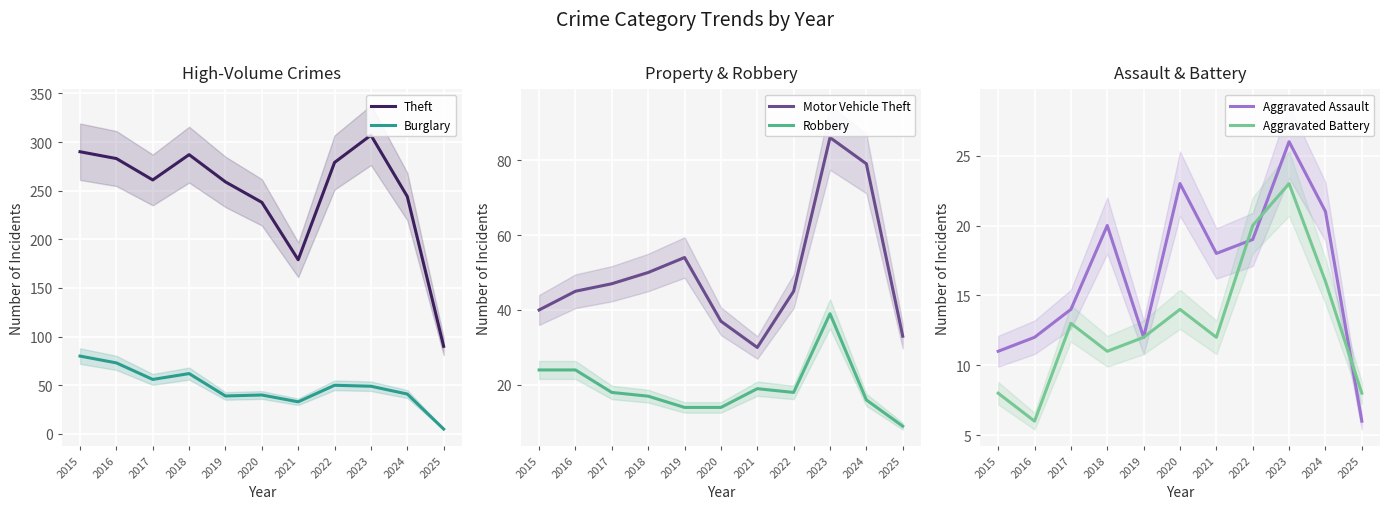

At which category does Robbery reach its first local valley?

2022